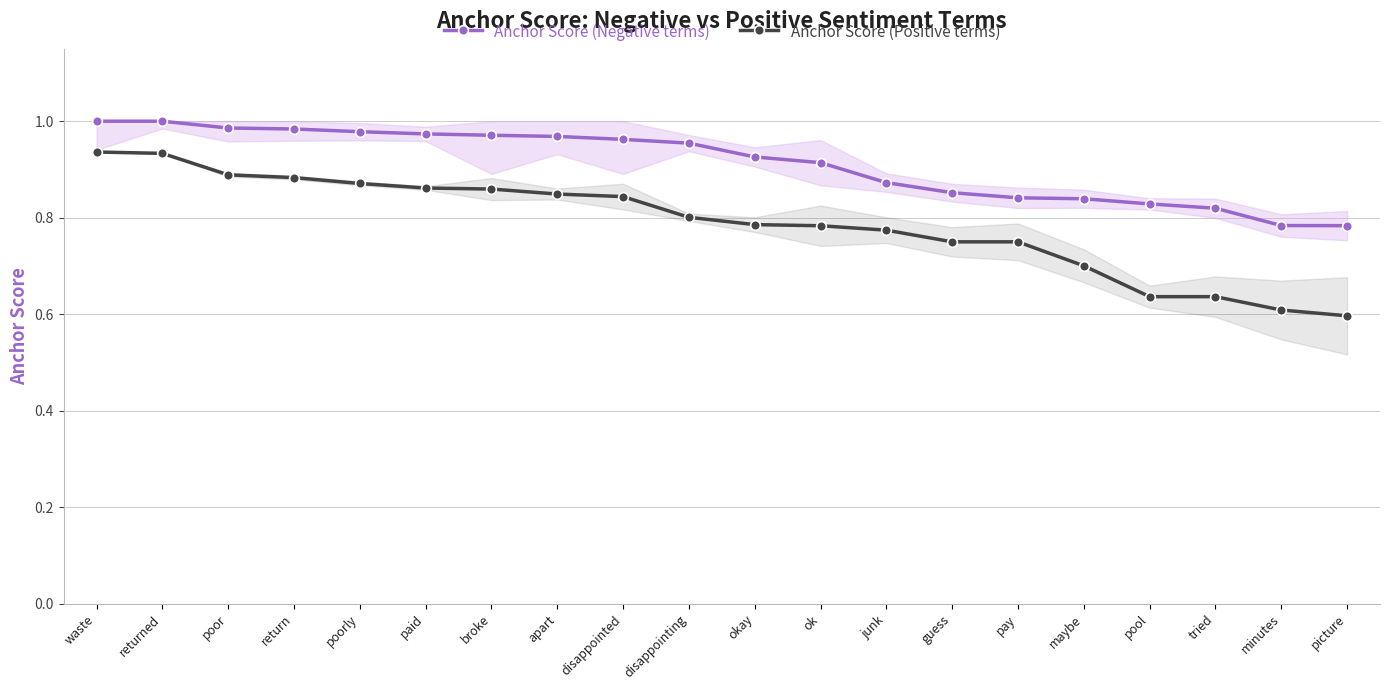

True or false: Anchor Score (Positive terms) and Anchor Score (Negative terms) intersect in this chart.

False